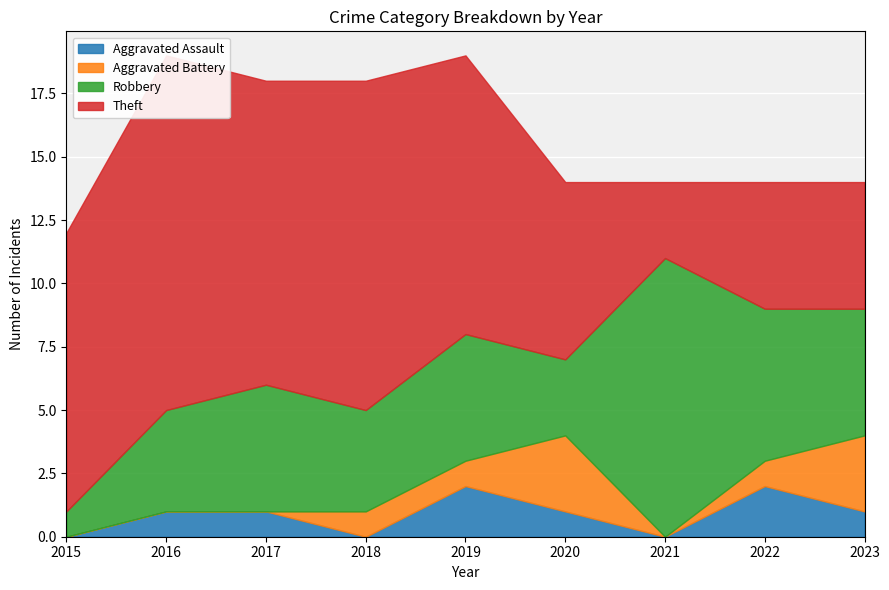

What is the maximum value for Robbery?

11